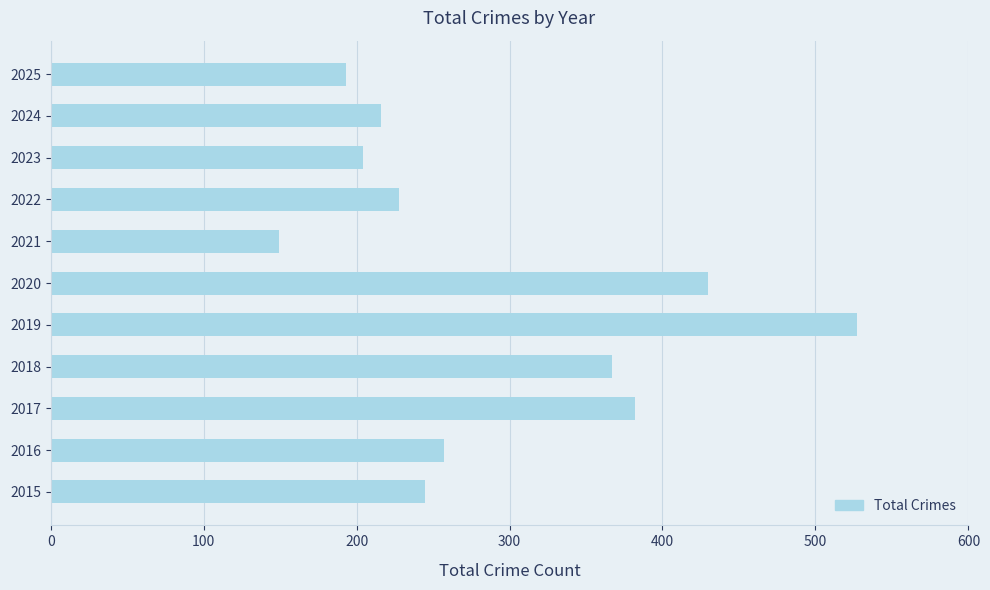

At which category does the chart reach its peak across all series?

2019